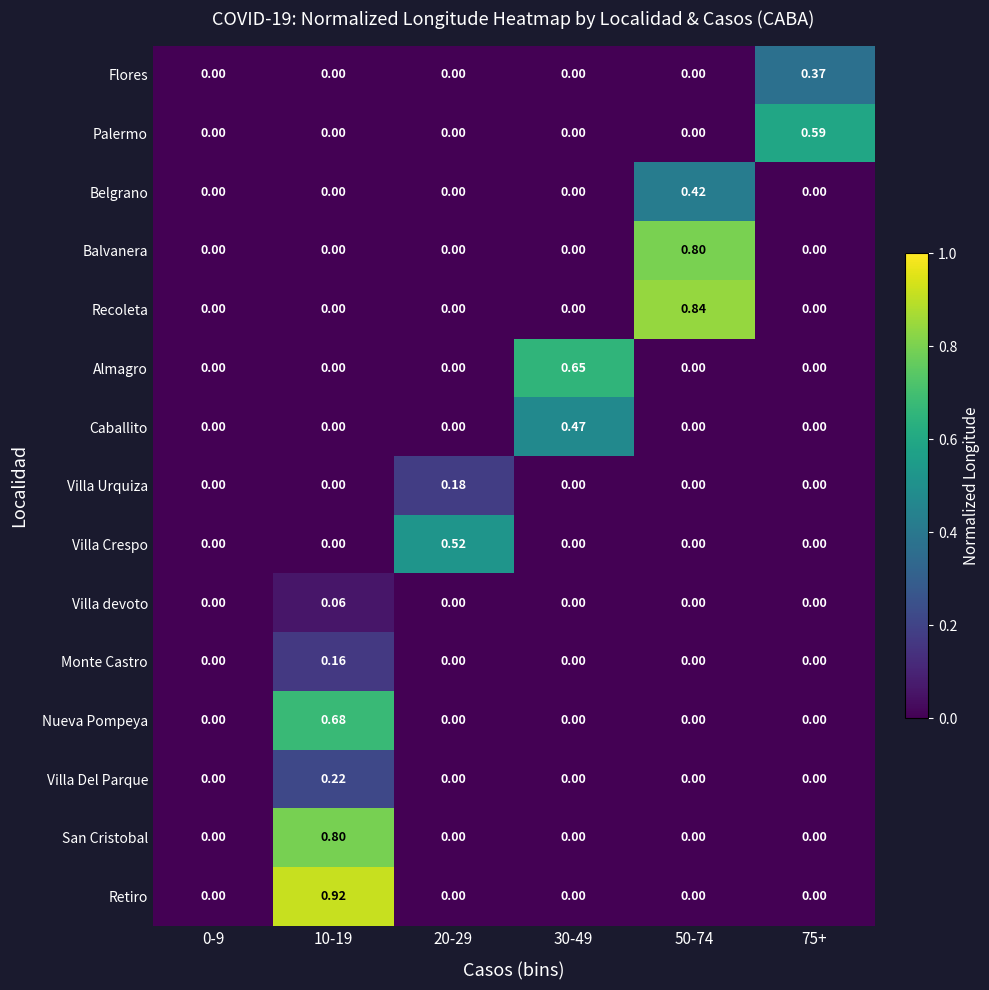

Which category has the highest value across all series?

10-19